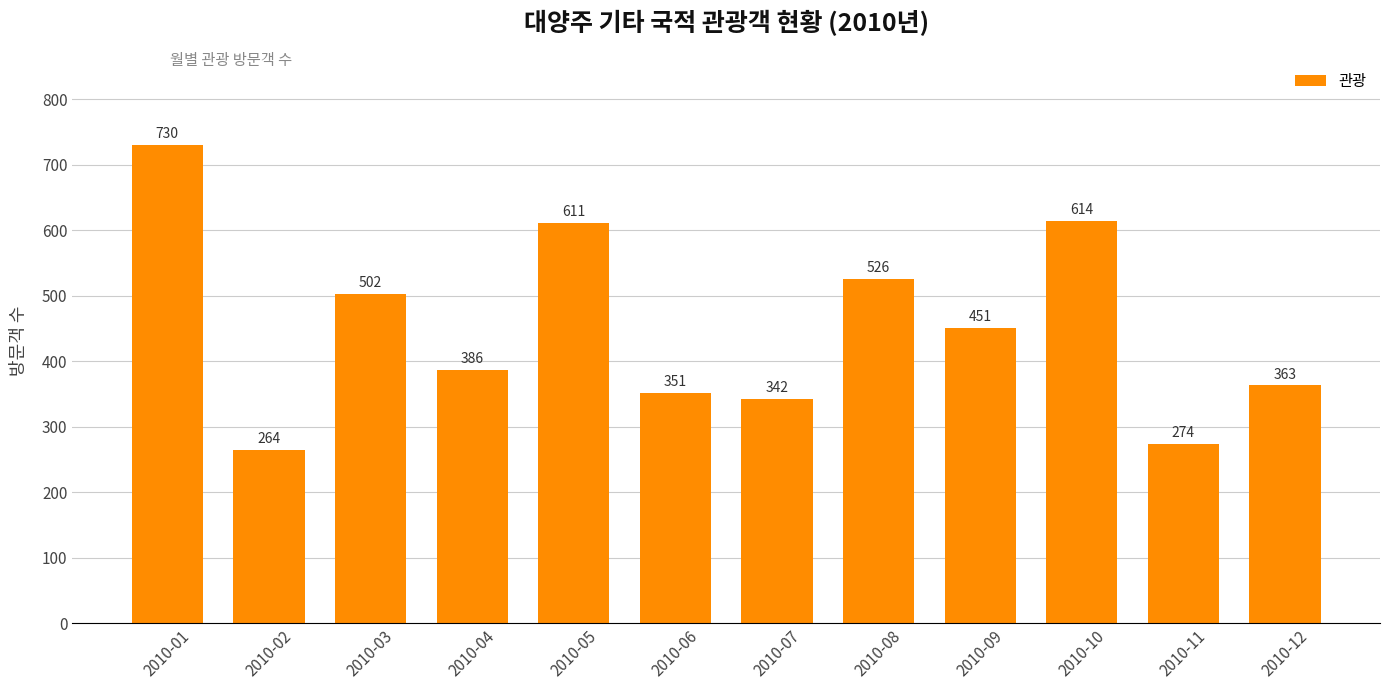

List the labels in order of value, smallest first.

2010-02, 2010-11, 2010-07, 2010-06, 2010-12, 2010-04, 2010-09, 2010-03, 2010-08, 2010-05, 2010-10, 2010-01